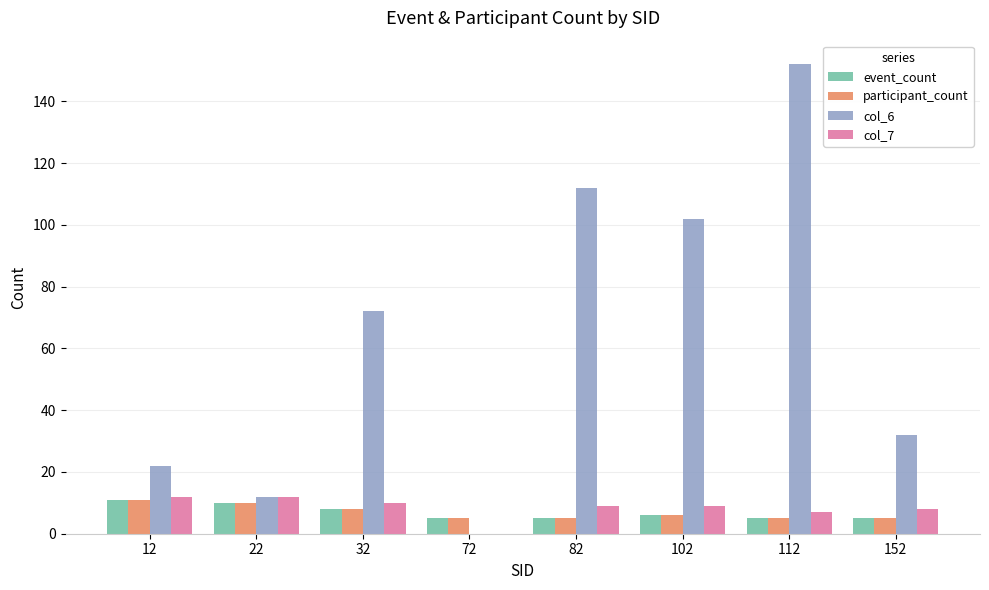

Between 12 and 112, which series saw the biggest shift?

col_6